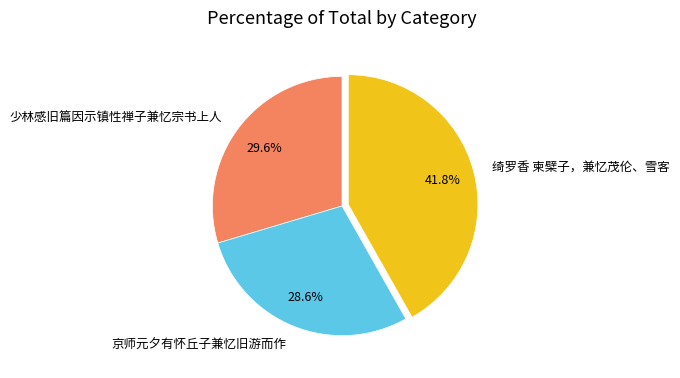

To the nearest percent, what is the combined percentage of 绮罗香 柬檗子，兼忆茂伦、雪客 and 京师元夕有怀丘子兼忆旧游而作?

70%